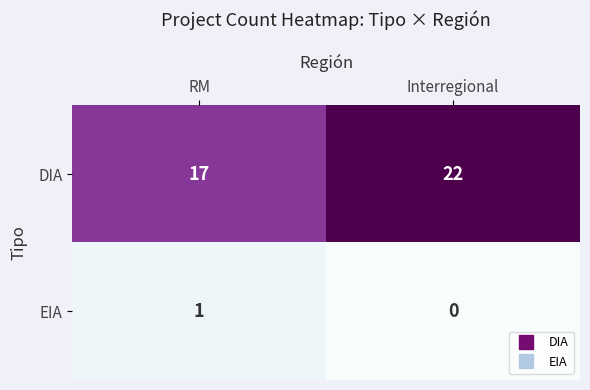

What is the sum of the DIA values at Interregional and RM?

39